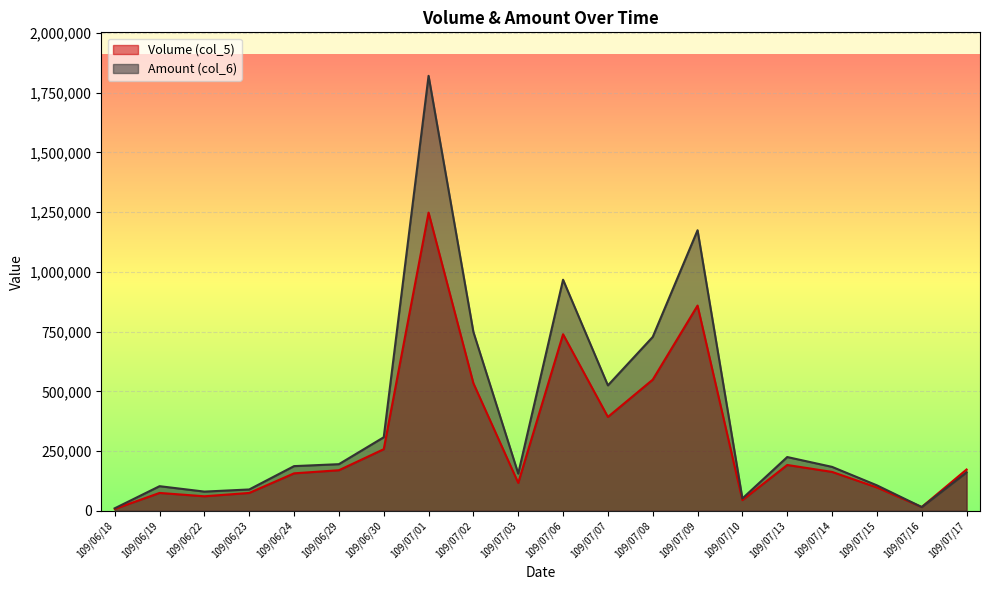

Rank the series by their maximum value, from highest to lowest.

Amount (col_6), Volume (col_5)